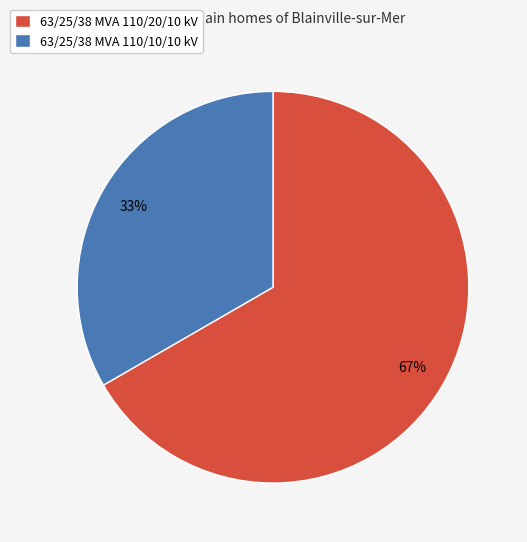

Do 63/25/38 MVA 110/20/10 kV and 63/25/38 MVA 110/10/10 kV together represent more than half of the pie?

Yes